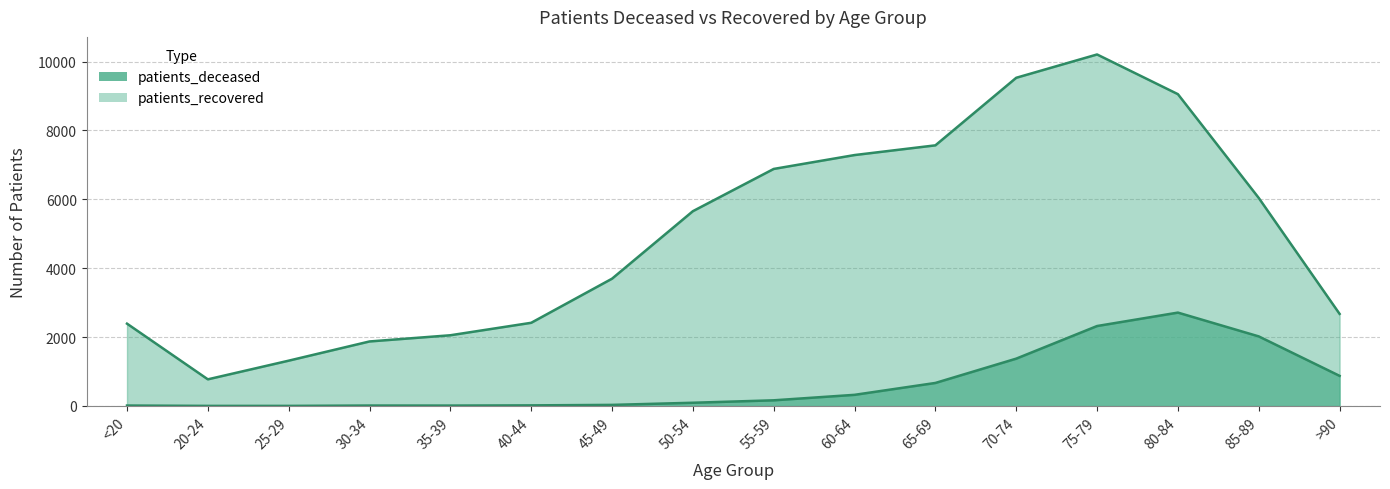

What is the label of the 7th point from the right?

60-64